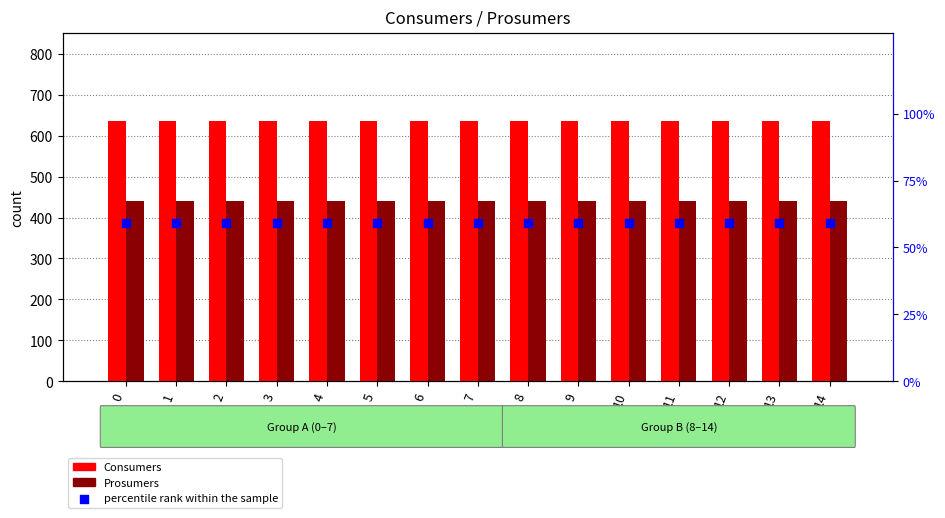

At how many categories does at least one series exceed 128?

15